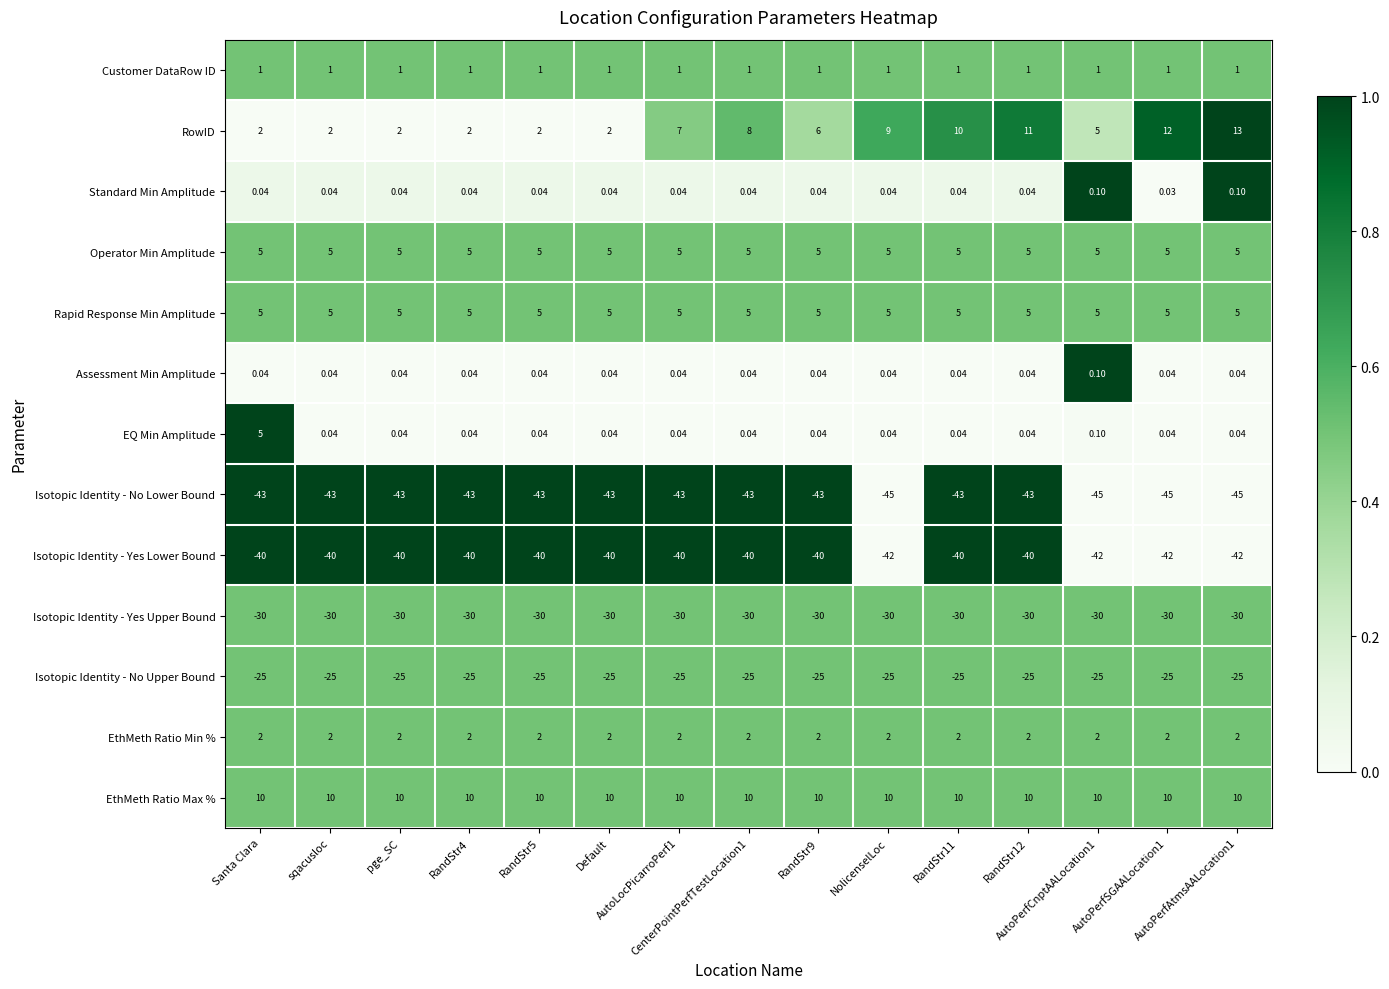

Which series has the largest range (max minus min)?

RowID